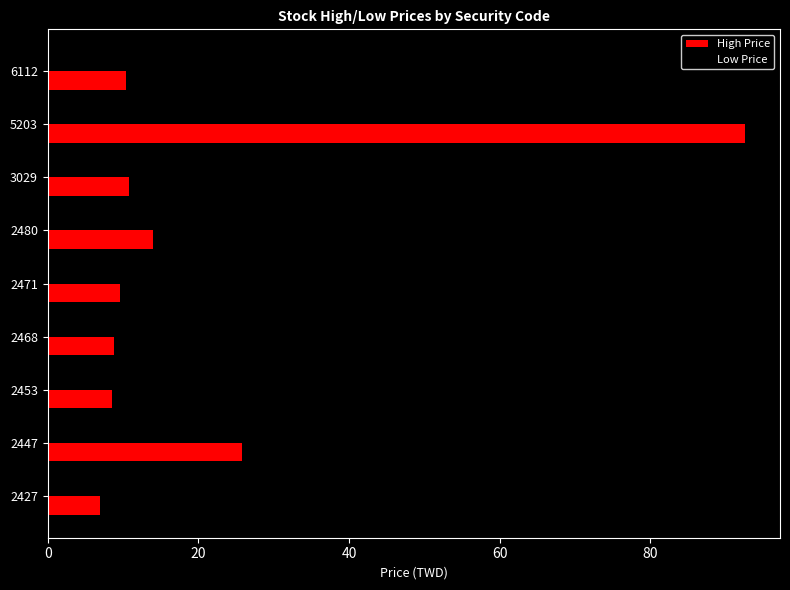

Where is High Price nearest to the value 49?

2447